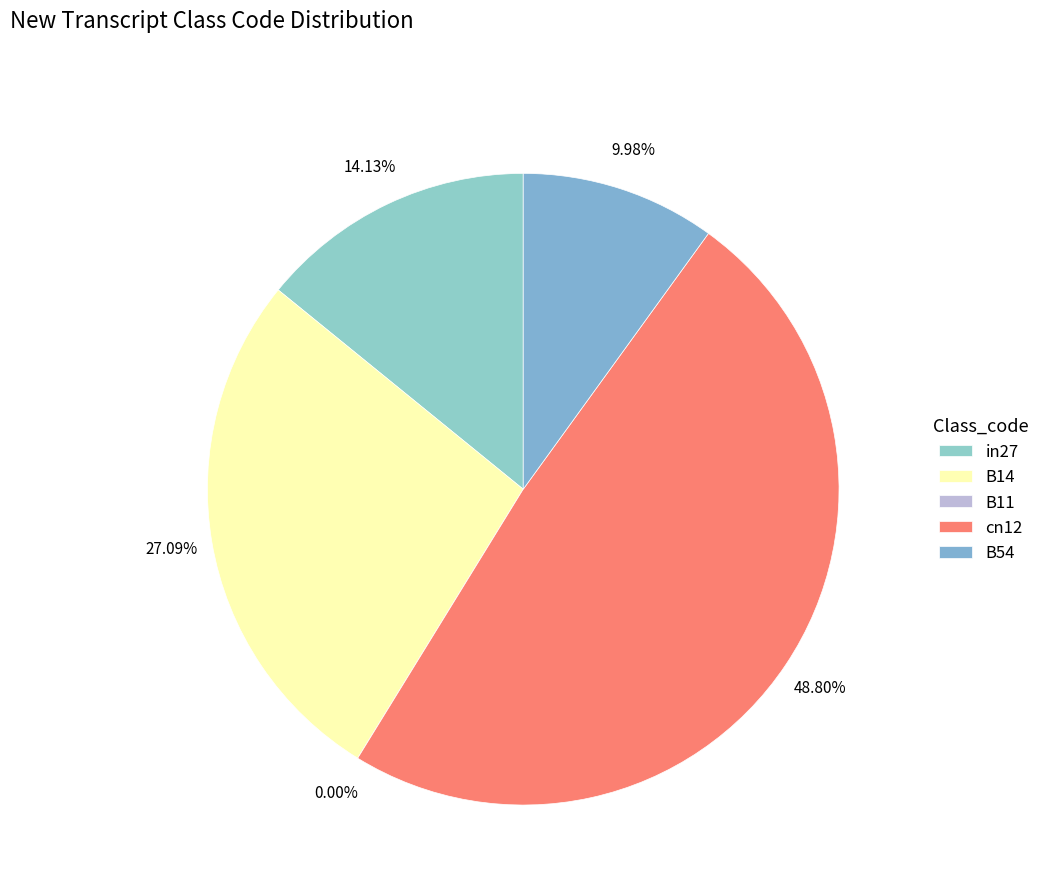

Which category has the smallest portion of the pie?

B11